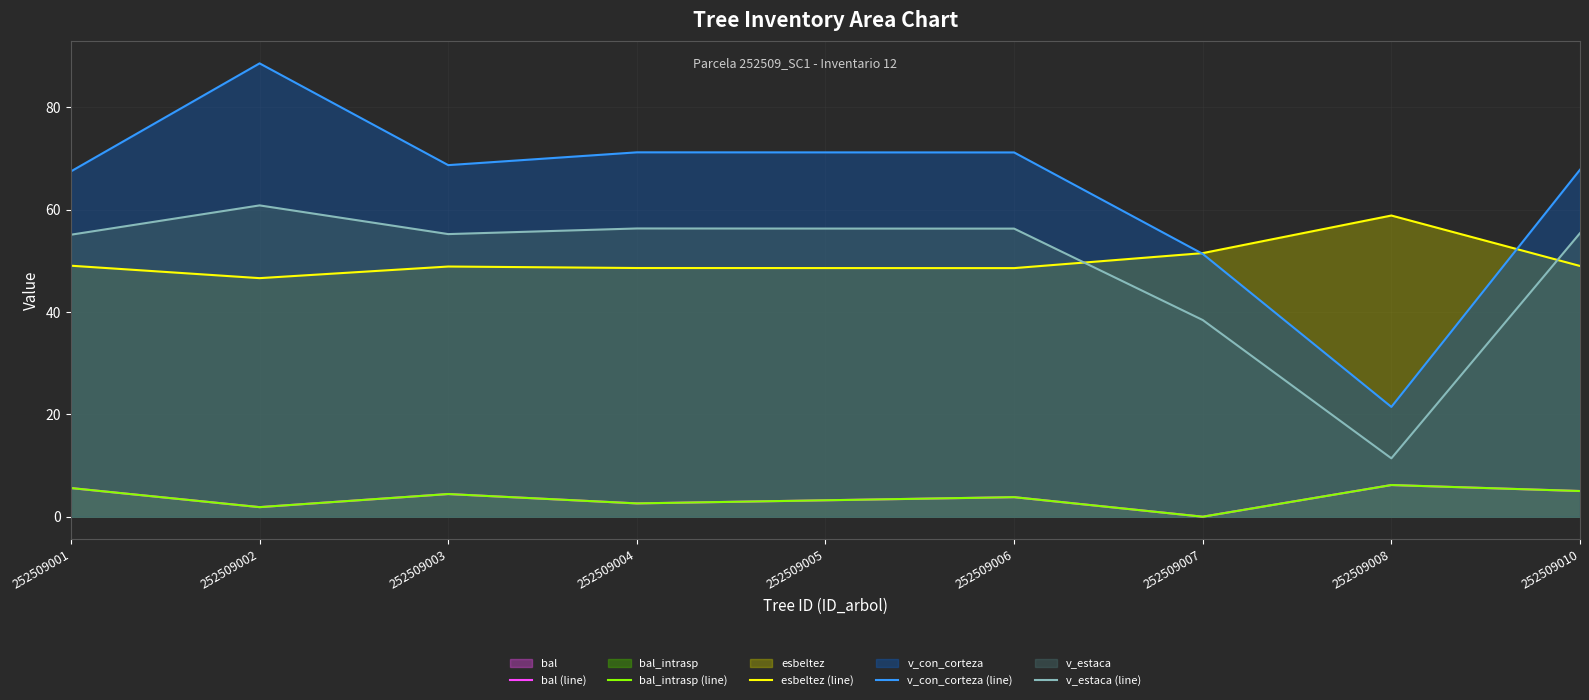

Where is the first local maximum for bal_intrasp (line)?

252509003